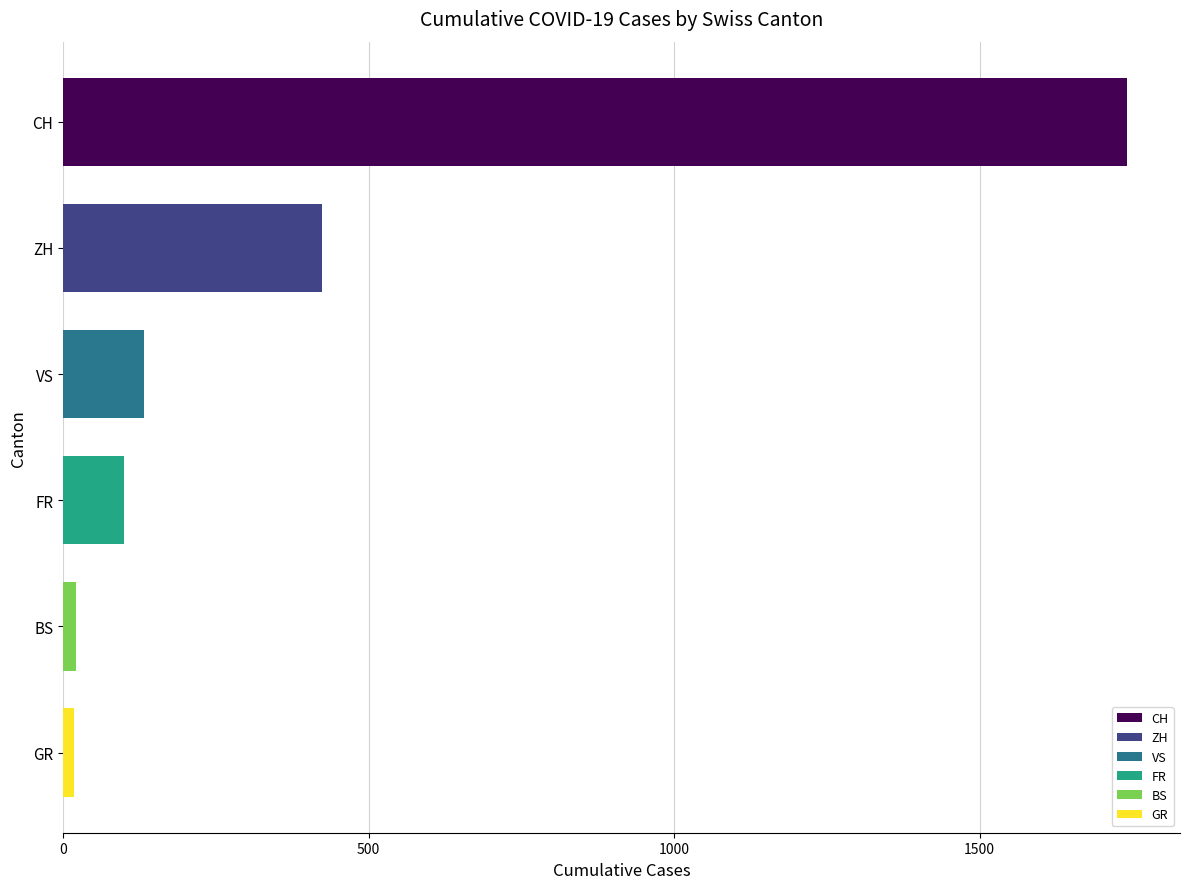

What is the difference between the maximum and minimum values?

1723